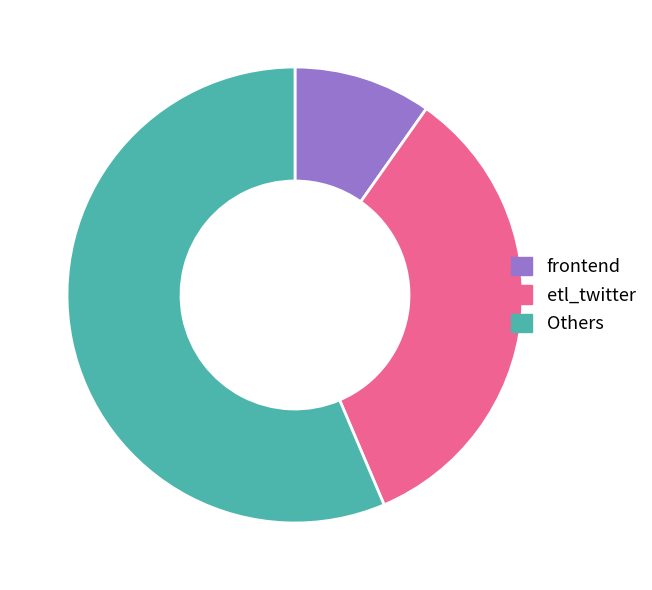

How many segments does this pie chart have?

3